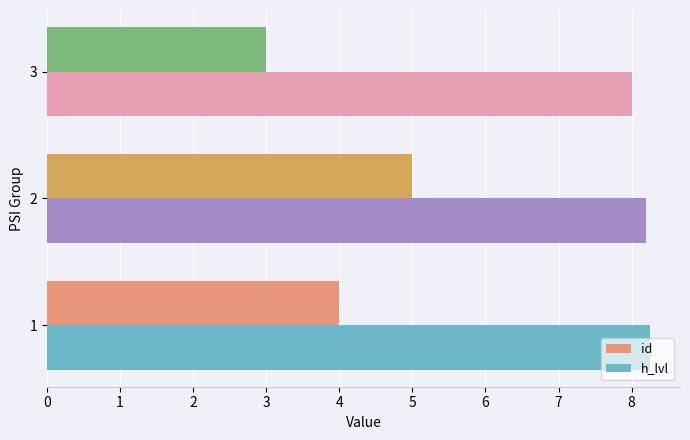

What is the difference between the highest and lowest values at 3?

5.0